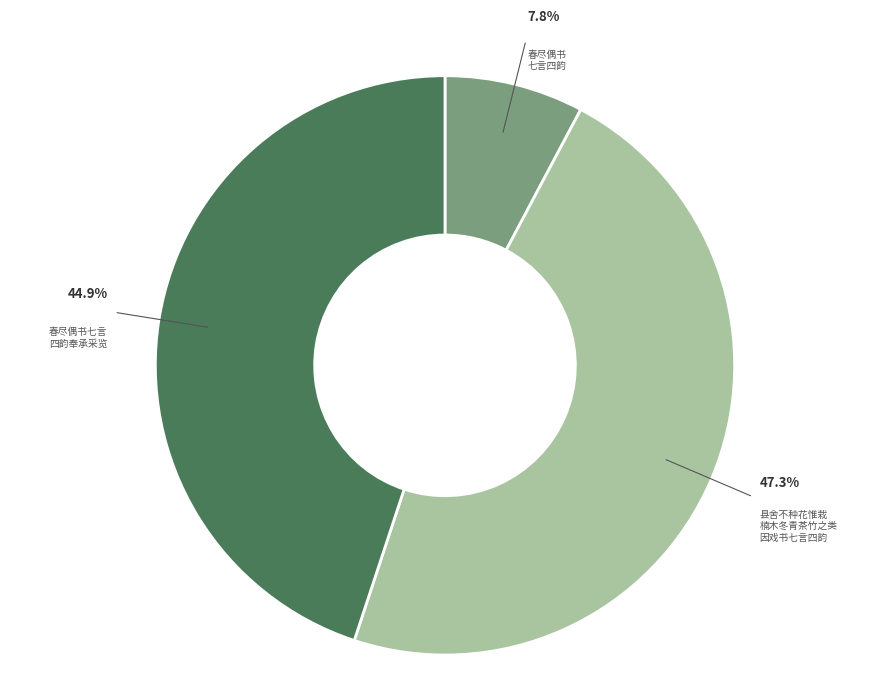

How many slices are in this pie chart?

3